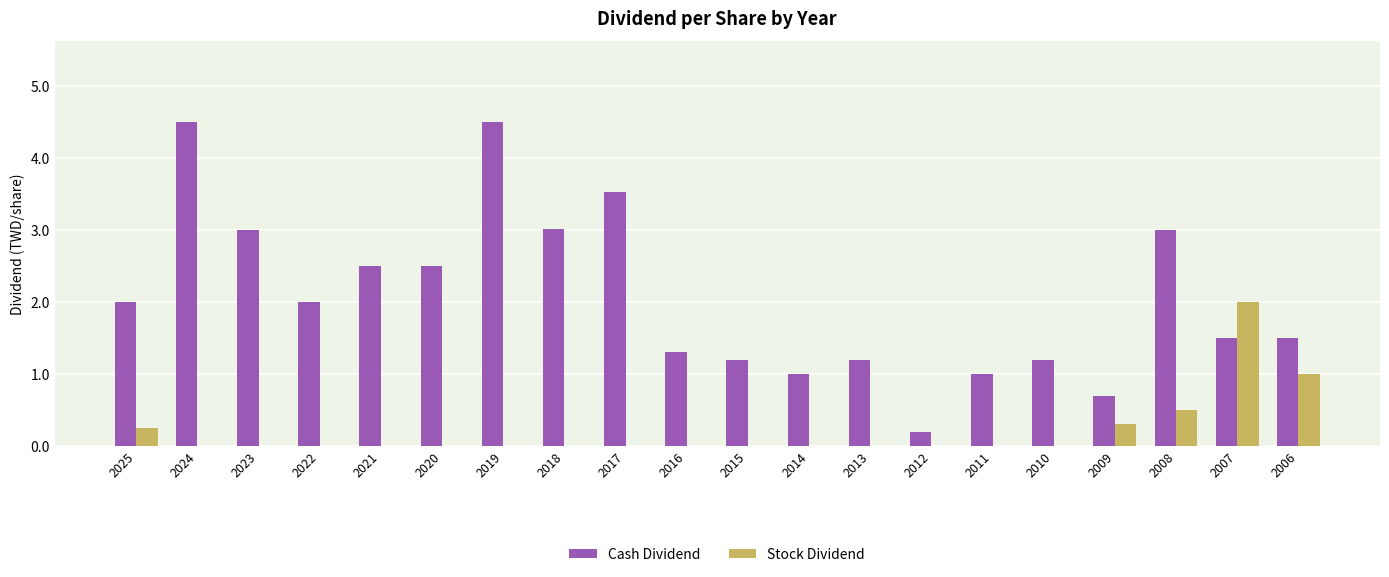

Is it true that Cash Dividend equals 1.2 at 2010?

True